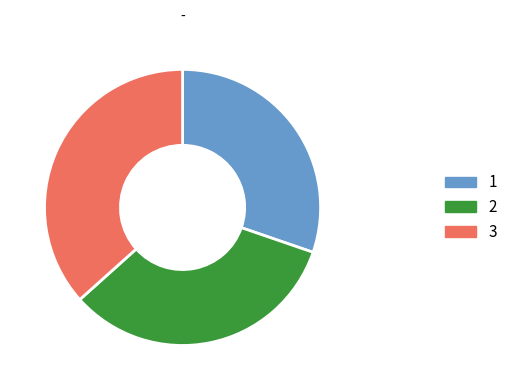

Is there any slice that represents more than half of the pie?

No